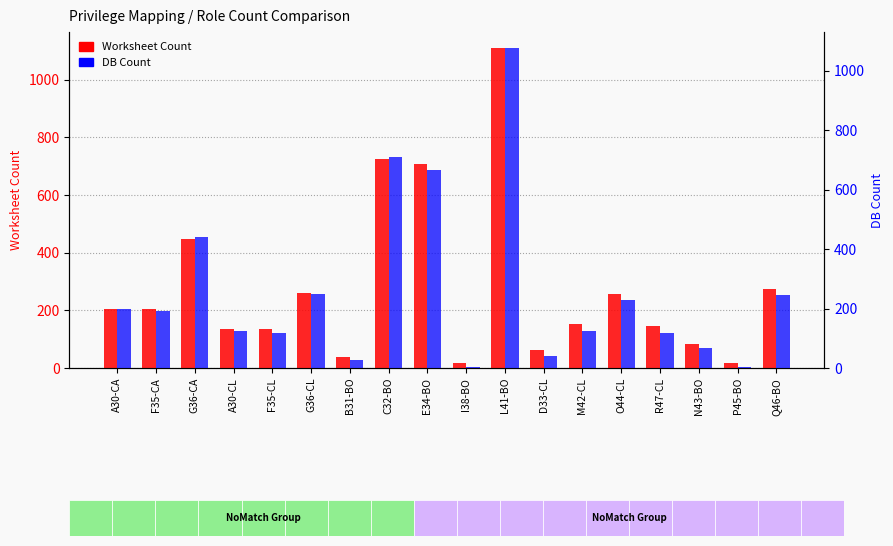

What is the spread (max minus min) of values at M42-CL?

28